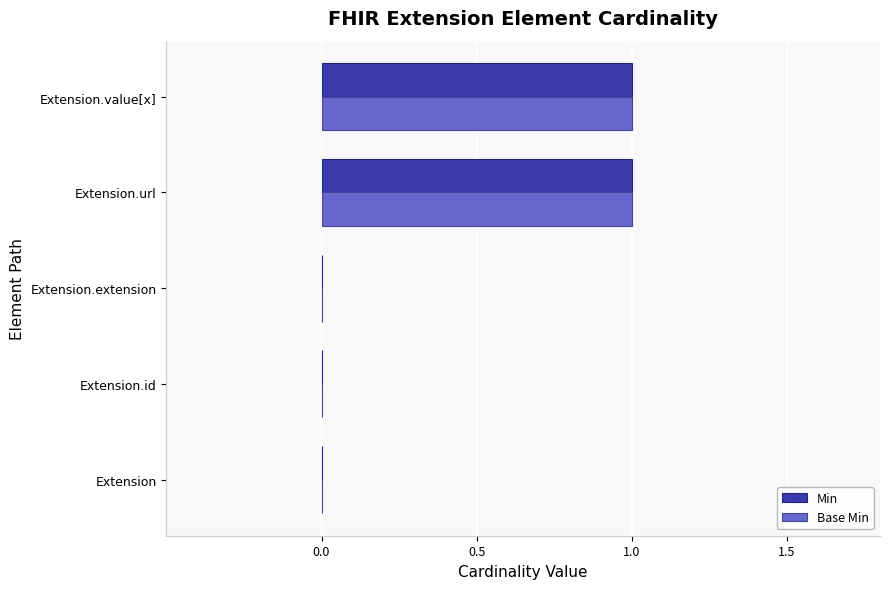

What is the sum of all Min values?

2